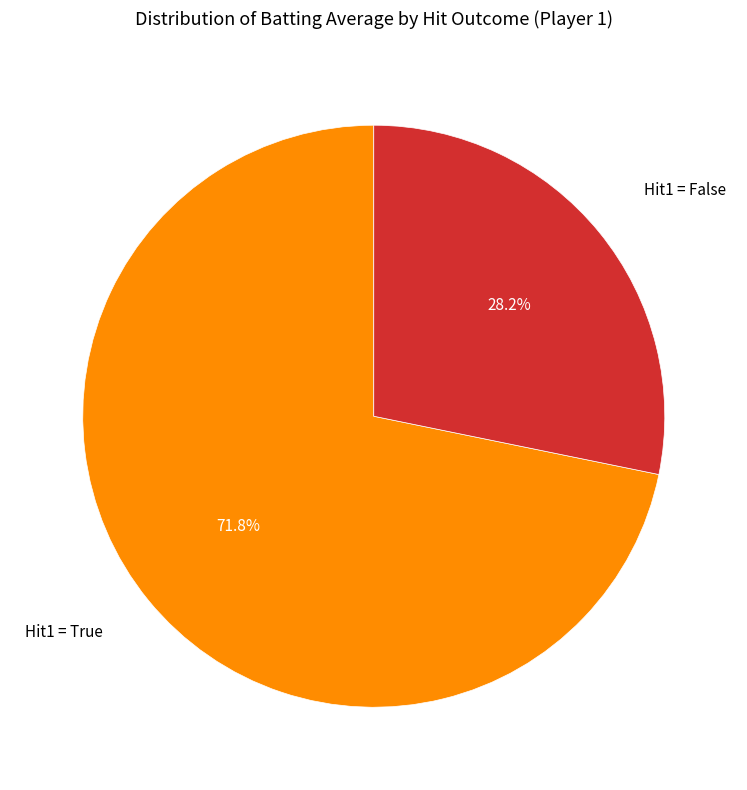

Is there any slice that represents more than half of the pie?

Yes